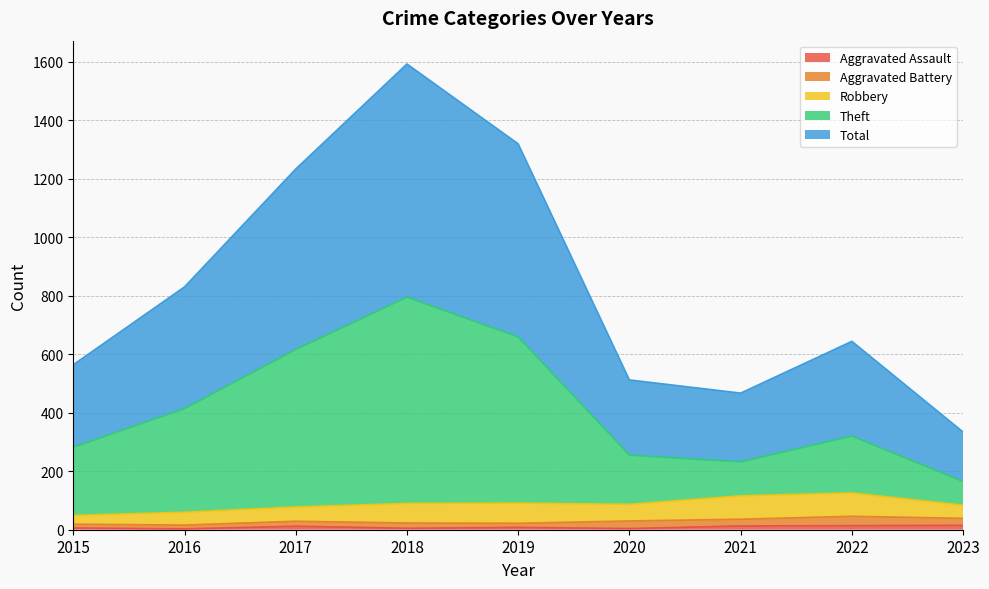

True or false: Theft has more than 1 interior local peaks.

True